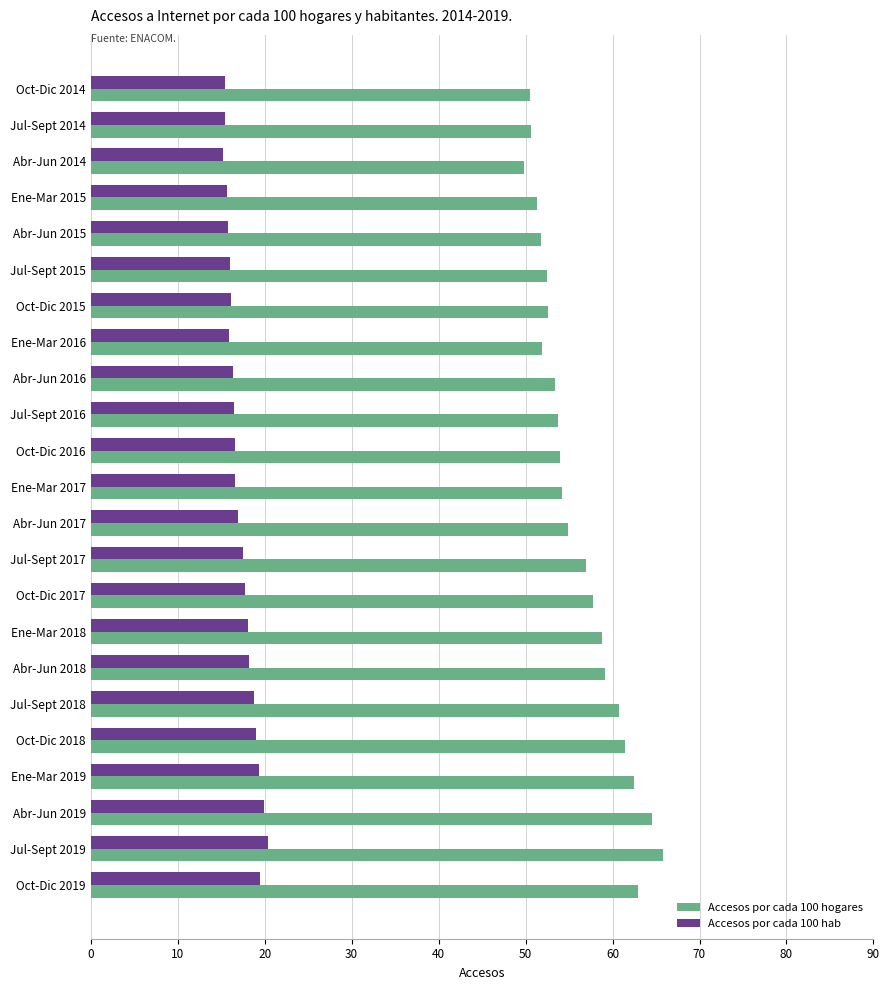

At Oct-Dic 2015, list the series in order from largest to smallest.

Accesos por cada 100 hogares, Accesos por cada 100 hab